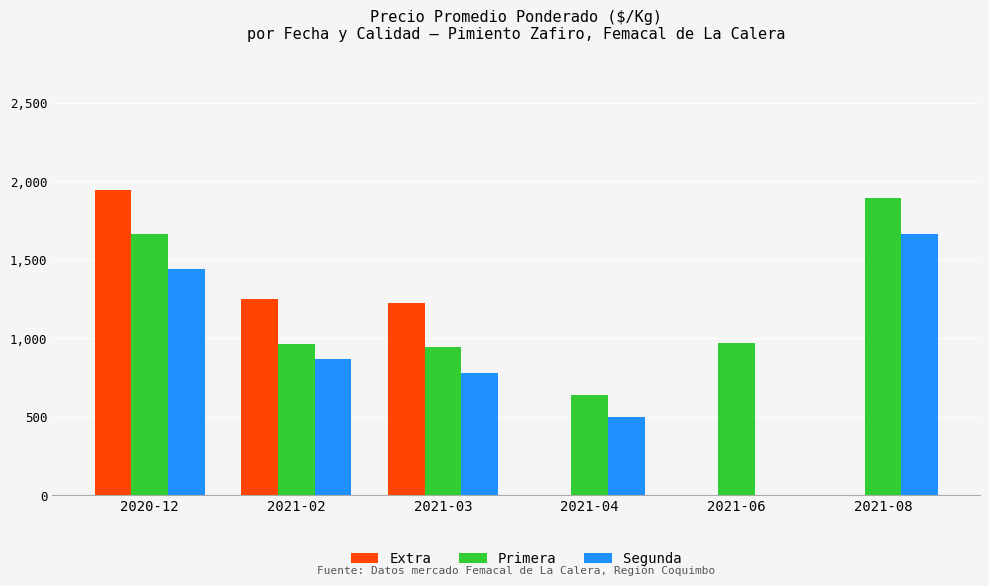

What is the greatest value displayed?

1944.5